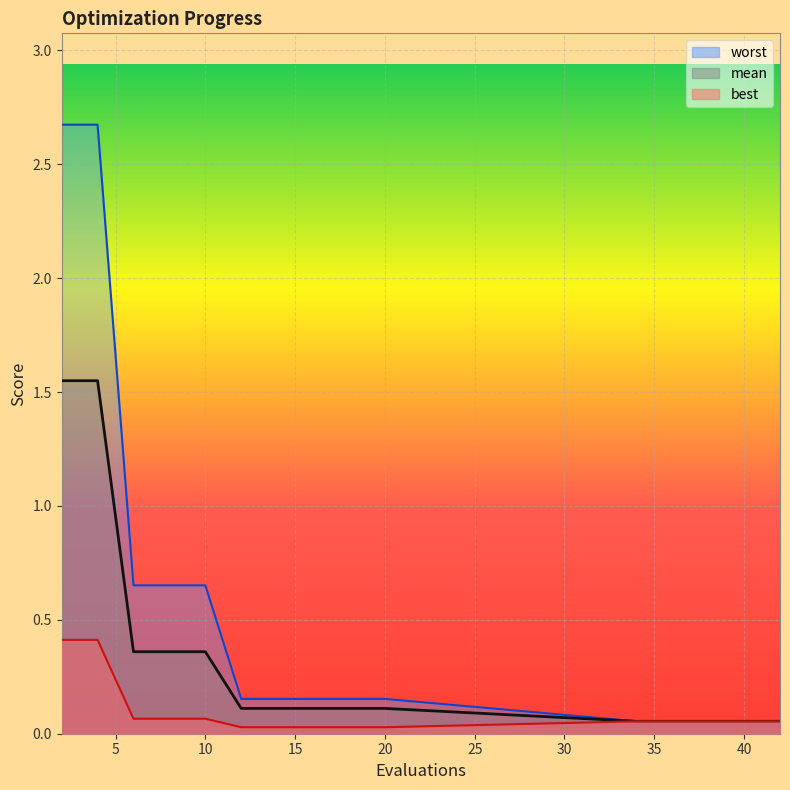

Is the value of best at 2 greater than the value of worst at 40?

Yes